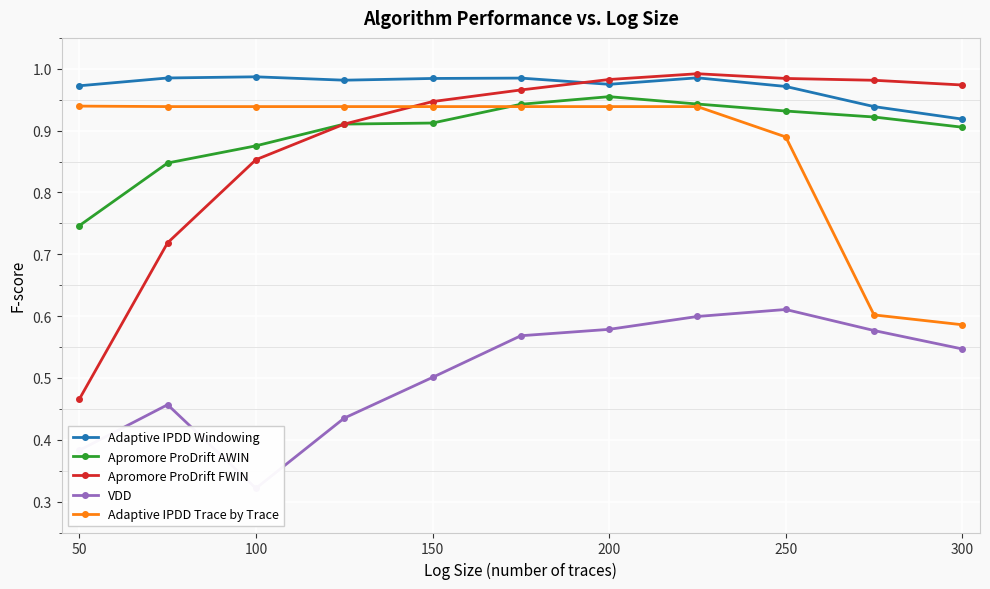

What is the value of the VDD point at the 1st from the left?

0.4